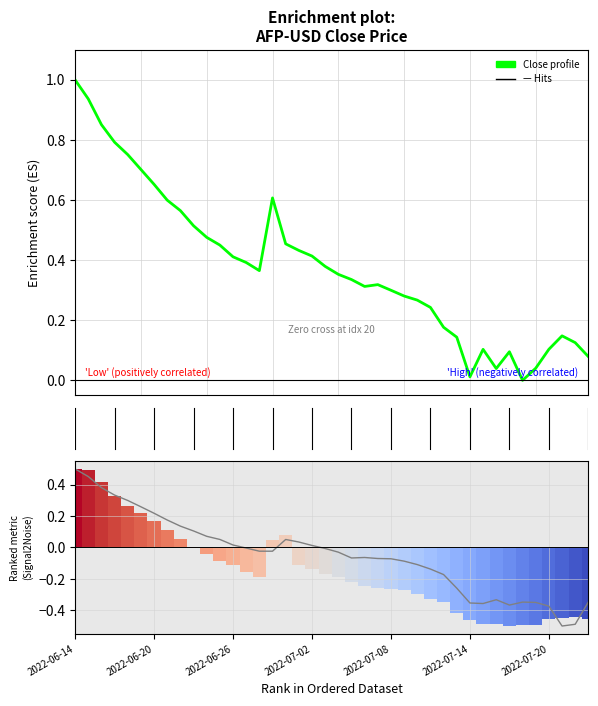

How many values in the High series are below 0?

29